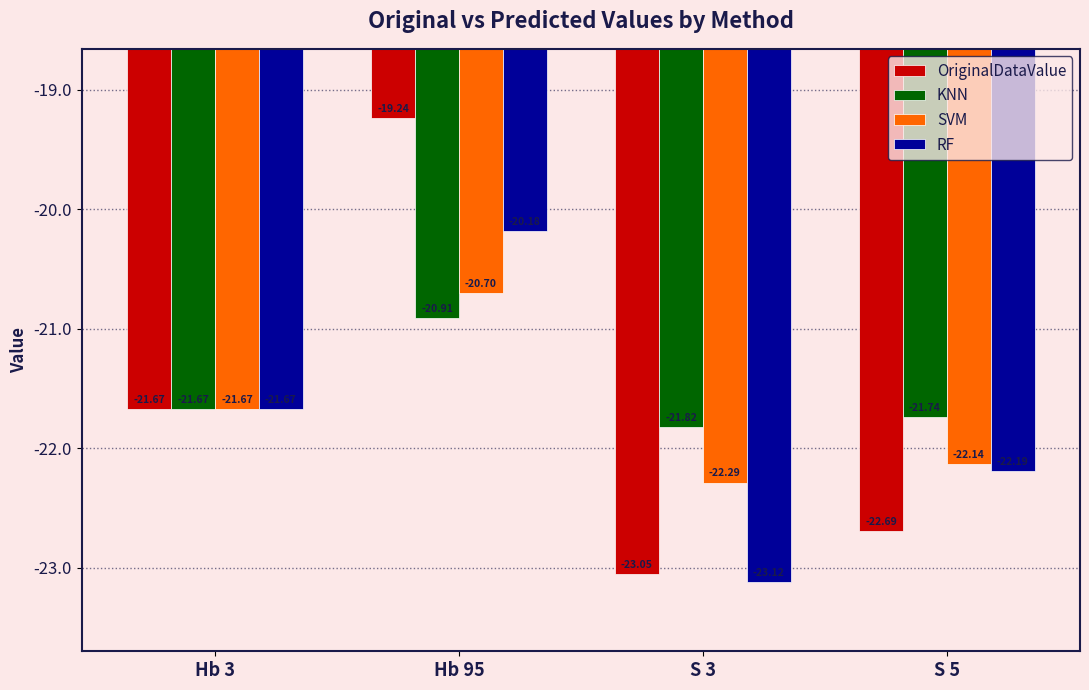

Between Hb 3 and Hb 95, which series saw the biggest shift?

OriginalDataValue